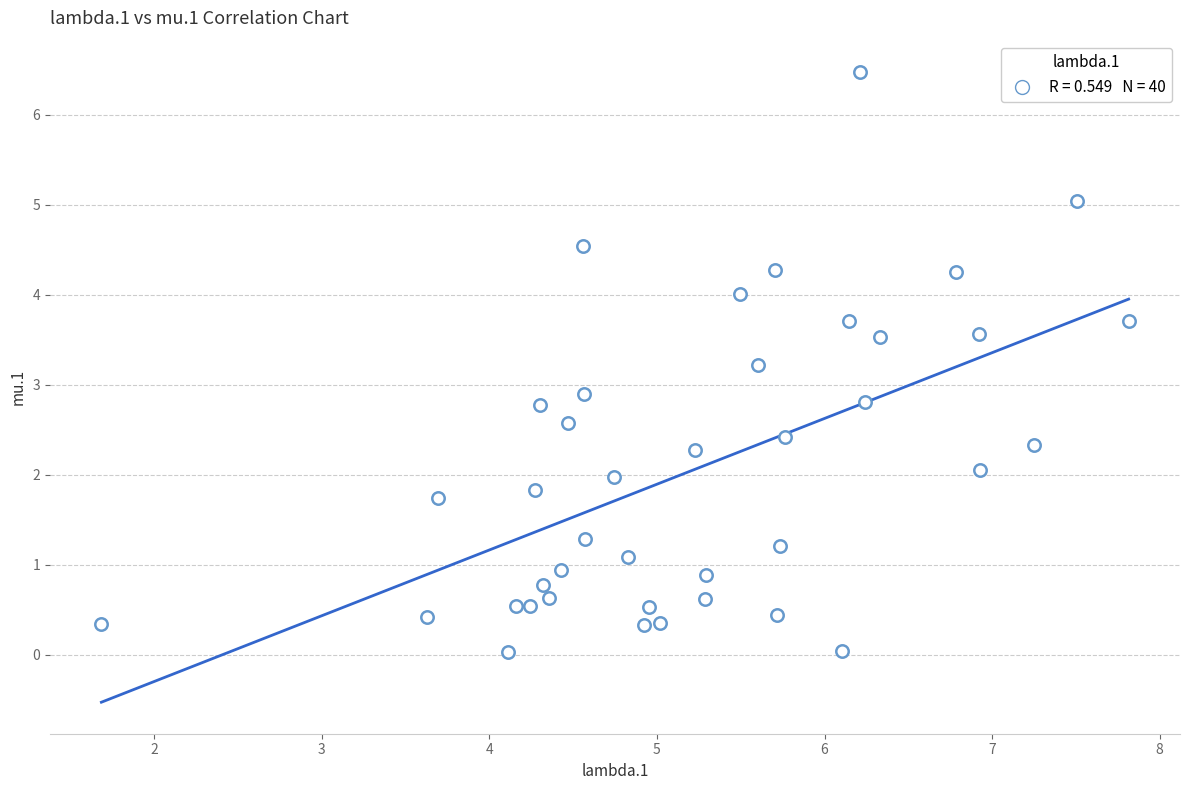

What Y value in the scatter plot is closest to 3?

2.9